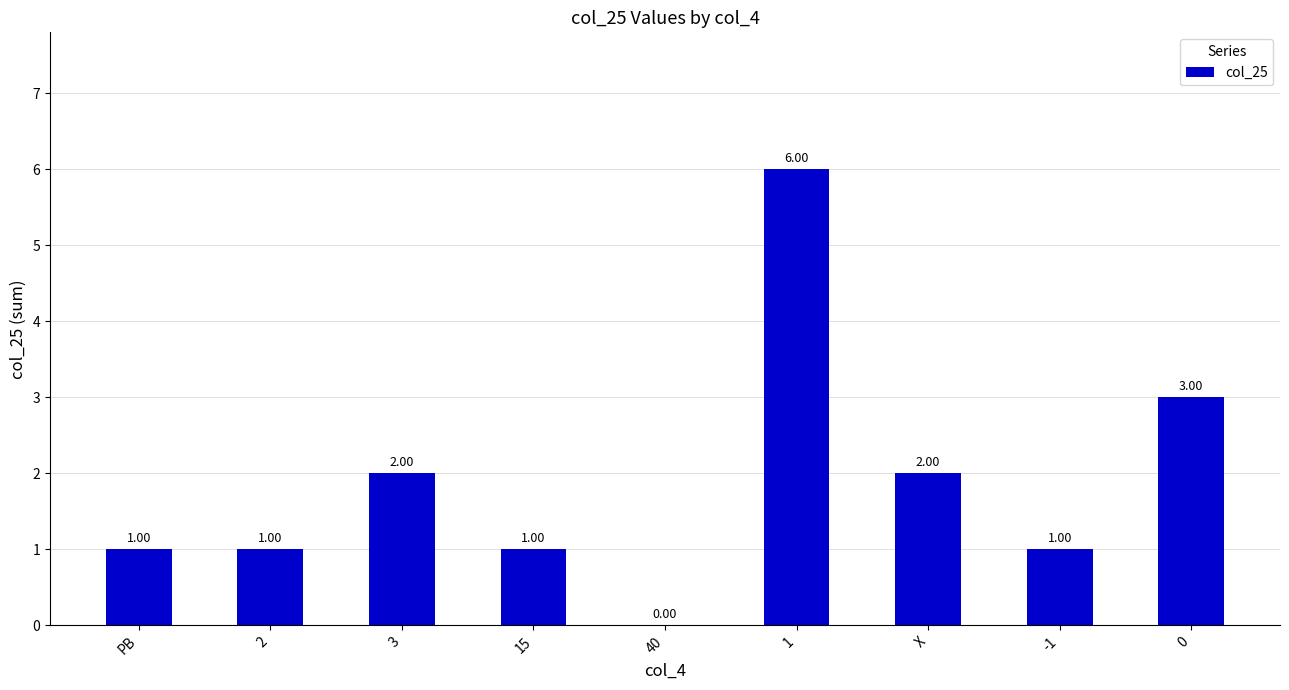

What is the ratio of the value at 15 to the value at -1?

1.0